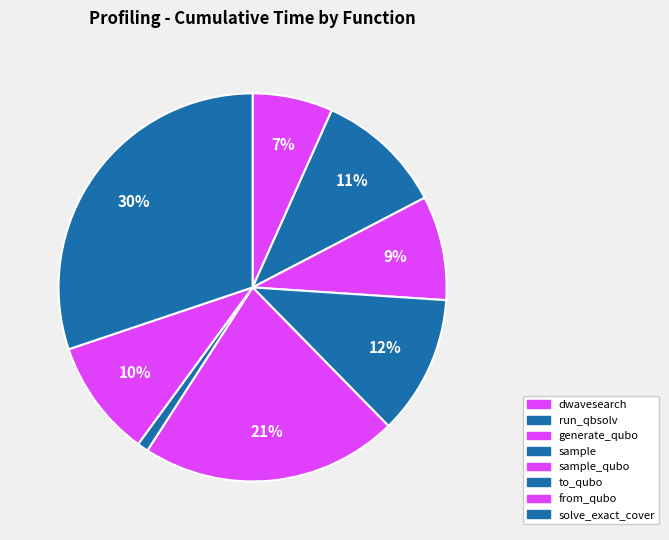

How many segments does this pie chart have?

8